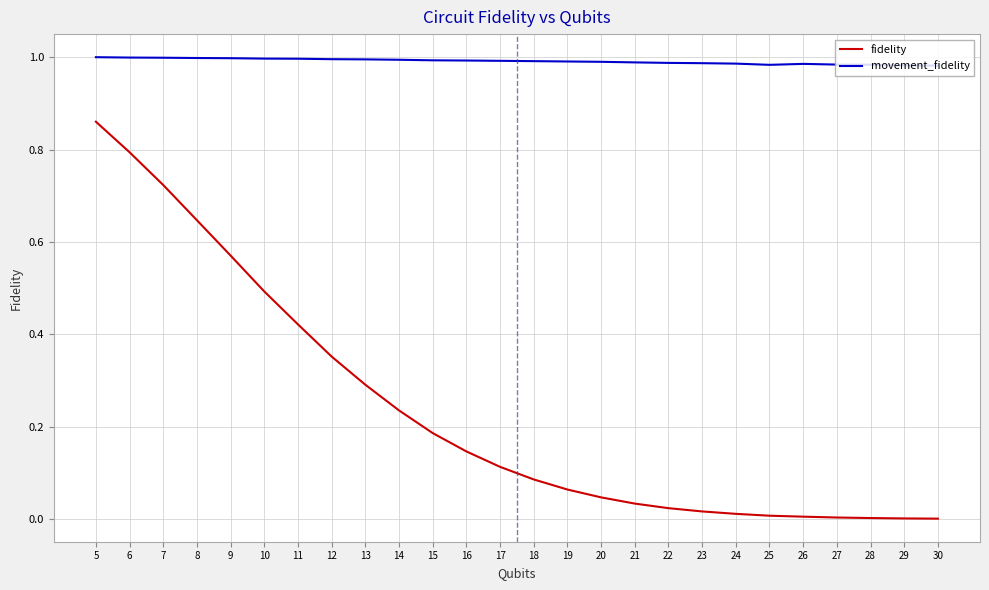

Which series has the largest range (max minus min)?

fidelity